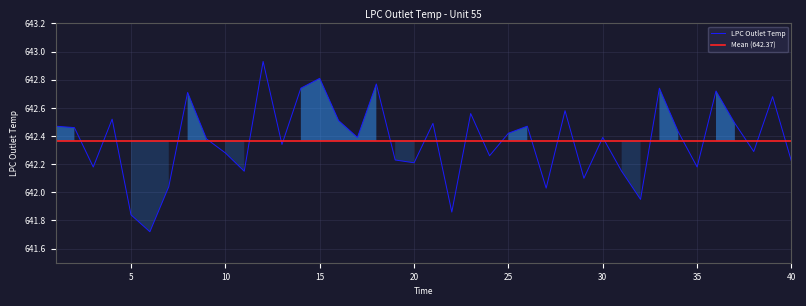

What is the change in value from 7 to 33?

+0.7